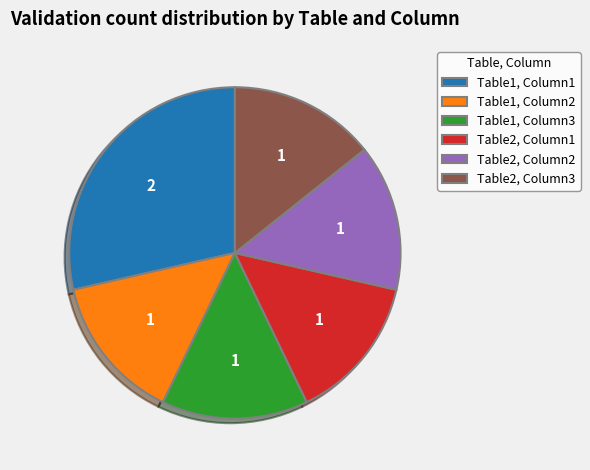

Is the sum of Table1, Column2 and Table2, Column2 greater than half?

No